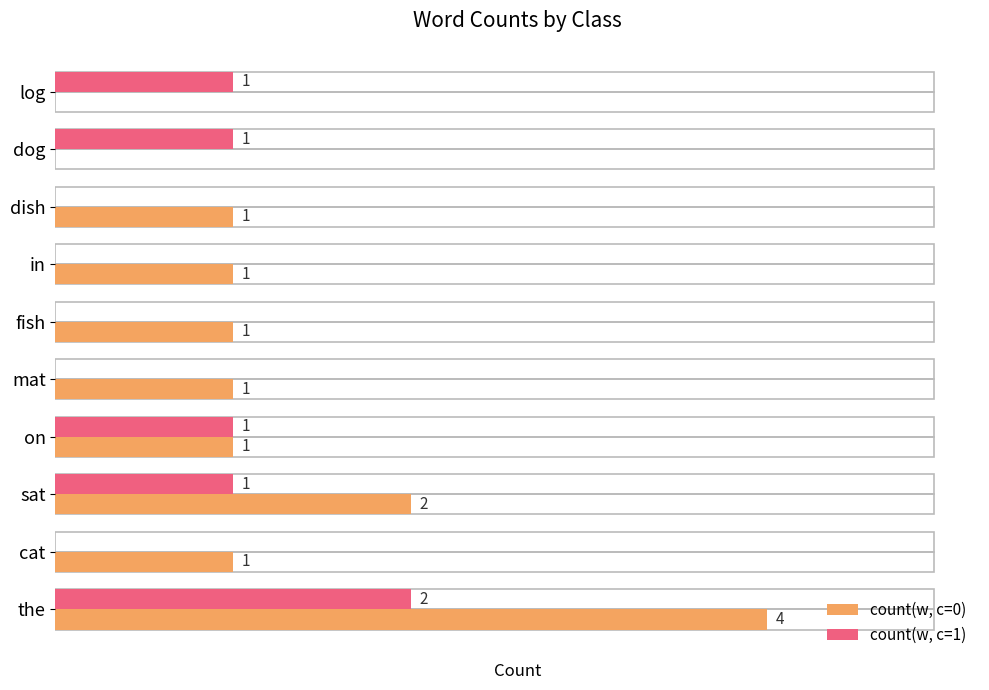

At which label is count(w, c=0) closest to 2?

sat